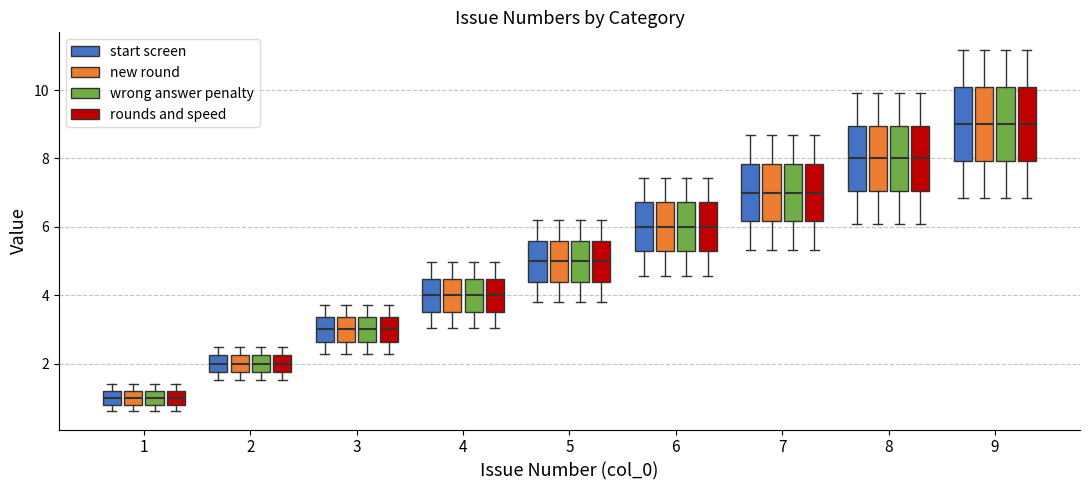

Reading left to right, read every box against the y-axis: the position of its median line, the range the box covers, and the ends of its whiskers. The values are not printed on the chart, so give them approximately, as read against the axis.

1 (start screen): median 1.0, box 0.8 to 1.2, whiskers 0.6 to 1.4
1 (new round): median 1.0, box 0.8 to 1.2, whiskers 0.6 to 1.4
1 (wrong answer penalty): median 1.0, box 0.8 to 1.2, whiskers 0.6 to 1.4
1 (rounds and speed): median 1.0, box 0.8 to 1.2, whiskers 0.6 to 1.4
2 (start screen): median 2.0, box 1.8 to 2.2, whiskers 1.6 to 2.4
2 (new round): median 2.0, box 1.8 to 2.2, whiskers 1.6 to 2.4
2 (wrong answer penalty): median 2.0, box 1.8 to 2.2, whiskers 1.6 to 2.4
2 (rounds and speed): median 2.0, box 1.8 to 2.2, whiskers 1.6 to 2.4
3 (start screen): median 3.0, box 2.6 to 3.4, whiskers 2.2 to 3.8
3 (new round): median 3.0, box 2.6 to 3.4, whiskers 2.2 to 3.8
3 (wrong answer penalty): median 3.0, box 2.6 to 3.4, whiskers 2.2 to 3.8
3 (rounds and speed): median 3.0, box 2.6 to 3.4, whiskers 2.2 to 3.8
4 (start screen): median 4.0, box 3.6 to 4.4, whiskers 3.0 to 5.0
4 (new round): median 4.0, box 3.6 to 4.4, whiskers 3.0 to 5.0
4 (wrong answer penalty): median 4.0, box 3.6 to 4.4, whiskers 3.0 to 5.0
4 (rounds and speed): median 4.0, box 3.6 to 4.4, whiskers 3.0 to 5.0
5 (start screen): median 5.0, box 4.4 to 5.6, whiskers 3.8 to 6.2
5 (new round): median 5.0, box 4.4 to 5.6, whiskers 3.8 to 6.2
5 (wrong answer penalty): median 5.0, box 4.4 to 5.6, whiskers 3.8 to 6.2
5 (rounds and speed): median 5.0, box 4.4 to 5.6, whiskers 3.8 to 6.2
6 (start screen): median 6.0, box 5.2 to 6.8, whiskers 4.6 to 7.4
6 (new round): median 6.0, box 5.2 to 6.8, whiskers 4.6 to 7.4
6 (wrong answer penalty): median 6.0, box 5.2 to 6.8, whiskers 4.6 to 7.4
6 (rounds and speed): median 6.0, box 5.2 to 6.8, whiskers 4.6 to 7.4
7 (start screen): median 7.0, box 6.2 to 7.8, whiskers 5.4 to 8.6
7 (new round): median 7.0, box 6.2 to 7.8, whiskers 5.4 to 8.6
7 (wrong answer penalty): median 7.0, box 6.2 to 7.8, whiskers 5.4 to 8.6
7 (rounds and speed): median 7.0, box 6.2 to 7.8, whiskers 5.4 to 8.6
8 (start screen): median 8.0, box 7.0 to 9.0, whiskers 6.0 to 10.0
8 (new round): median 8.0, box 7.0 to 9.0, whiskers 6.0 to 10.0
8 (wrong answer penalty): median 8.0, box 7.0 to 9.0, whiskers 6.0 to 10.0
8 (rounds and speed): median 8.0, box 7.0 to 9.0, whiskers 6.0 to 10.0
9 (start screen): median 9.0, box 8.0 to 10.0, whiskers 6.8 to 11.2
9 (new round): median 9.0, box 8.0 to 10.0, whiskers 6.8 to 11.2
9 (wrong answer penalty): median 9.0, box 8.0 to 10.0, whiskers 6.8 to 11.2
9 (rounds and speed): median 9.0, box 8.0 to 10.0, whiskers 6.8 to 11.2